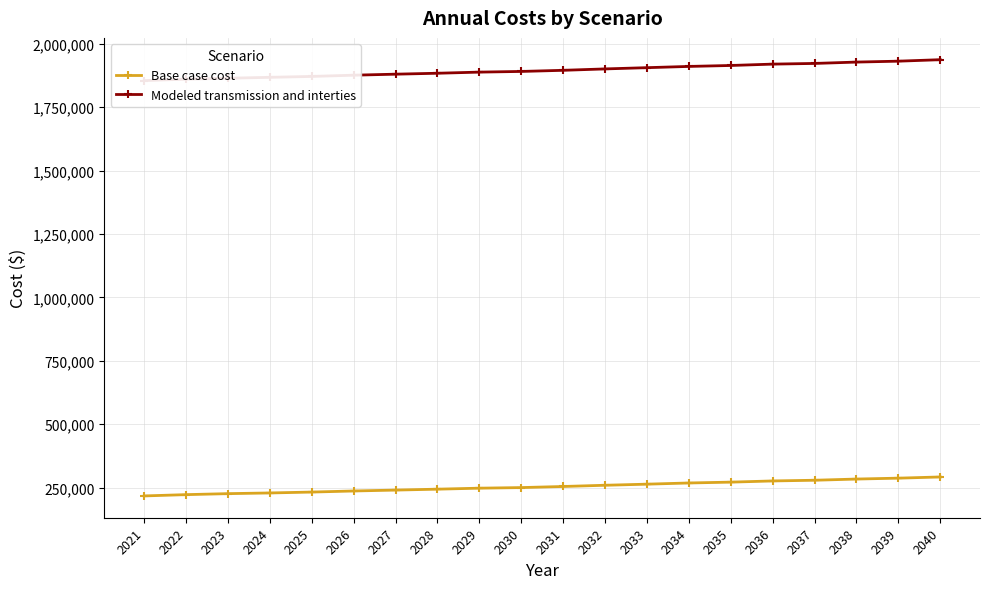

True or false: Modeled transmission and interties and Base case cost intersect in this chart.

False